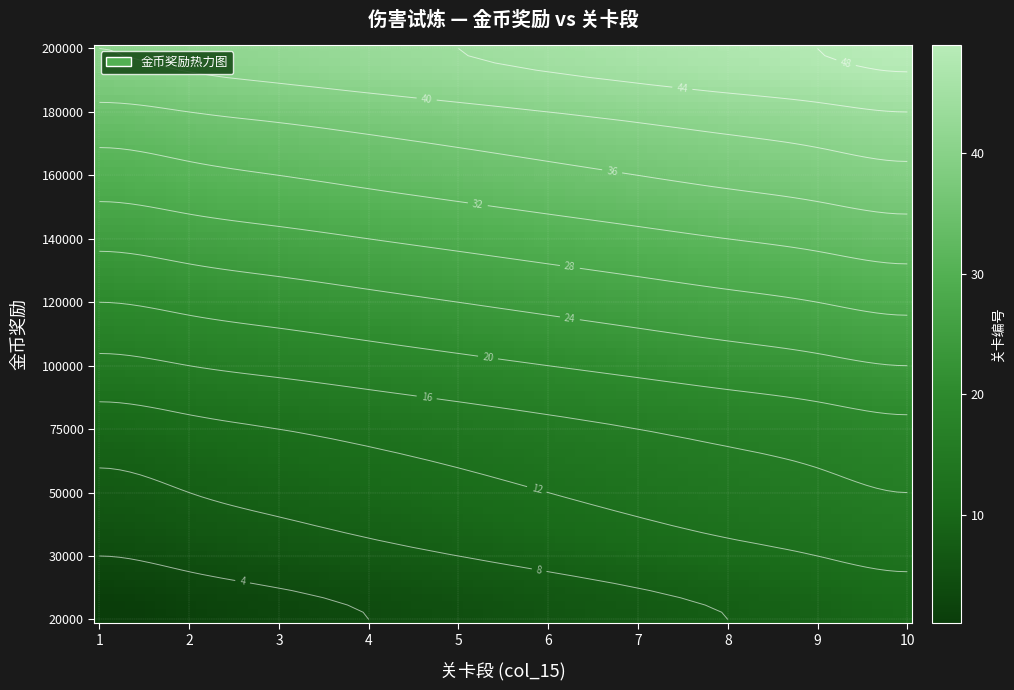

Reading left to right, what are all the values shown in this chart?

20000: 1	2	3	4	5	6	7	8	9	10
30000: 4	5	6	7	8	9	10	11	12	13
50000: 7	8	9	10	11	12	13	14	15	16
75000: 10	11	12	13	14	15	16	17	18	19
100000: 15	16	17	18	19	20	21	22	23	24
120000: 20	21	22	23	24	25	26	27	28	29
140000: 25	26	27	28	29	30	31	32	33	34
160000: 30	31	32	33	34	35	36	37	38	39
180000: 35	36	37	38	39	40	41	42	43	44
200000: 40	41	42	43	44	45	46	47	48	49